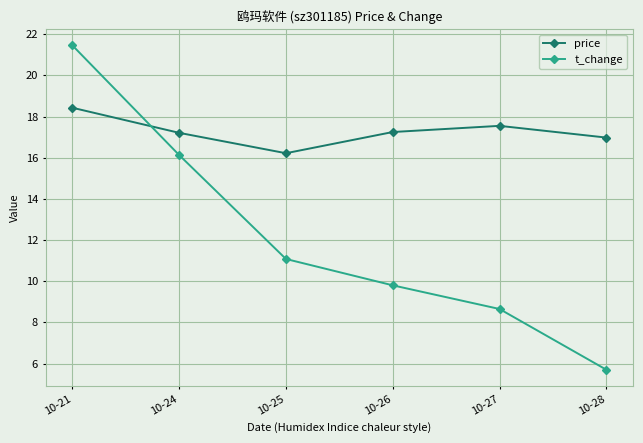

What is the minimum value for t_change?

5.7